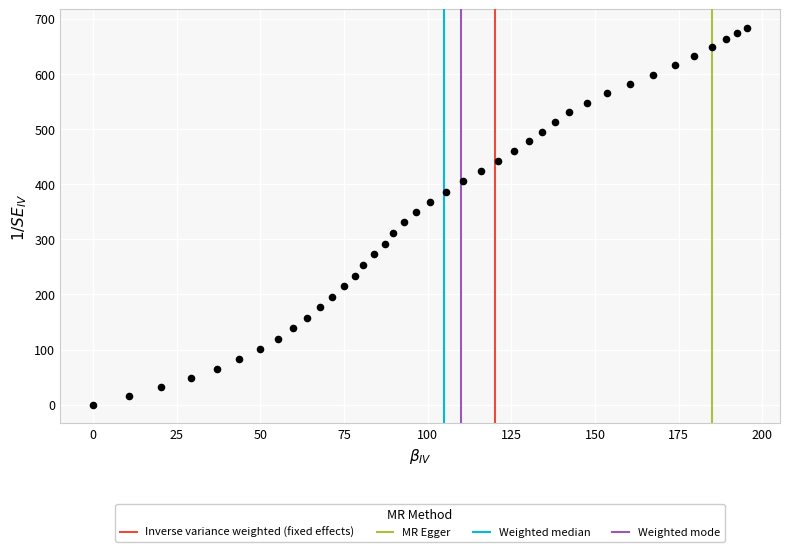

What is the range of Y values (max minus min)?

683.0